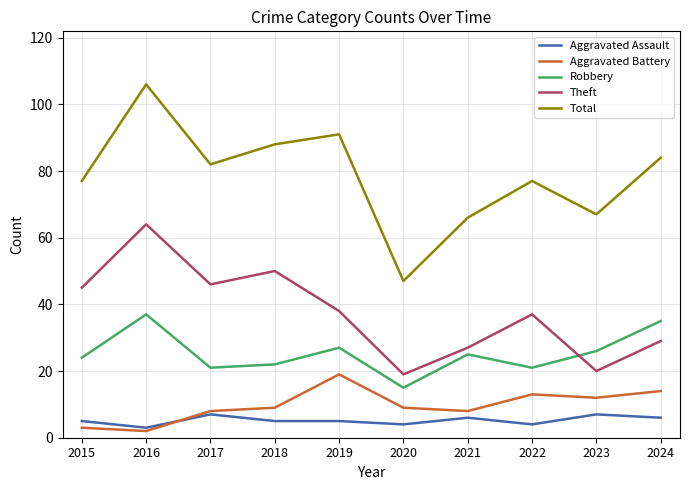

How many interior local peaks does the Theft series have?

3